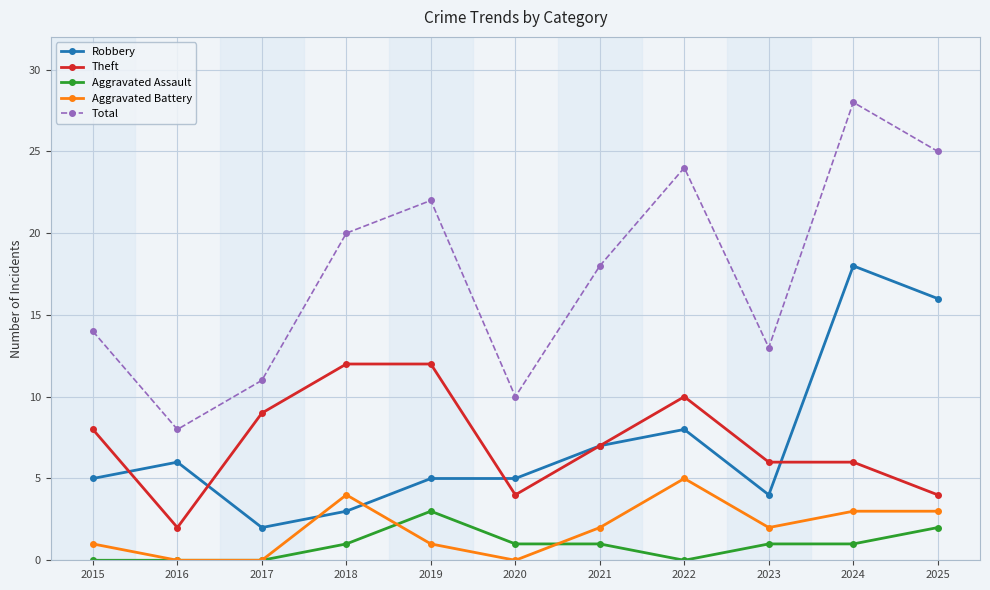

At which category is the sum across all series the highest?

2024